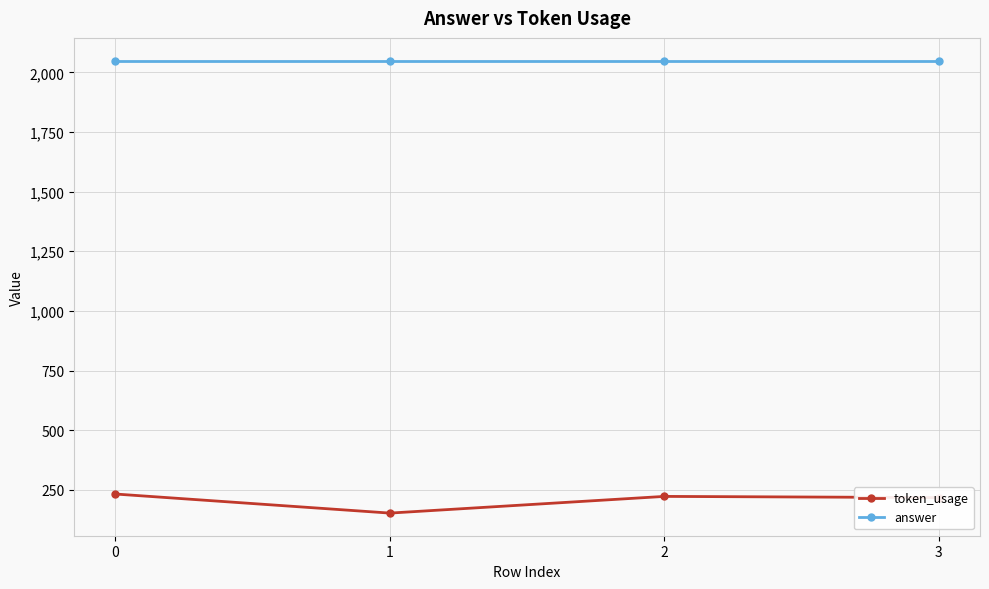

List the series in order of their peak value, lowest first.

token_usage, answer